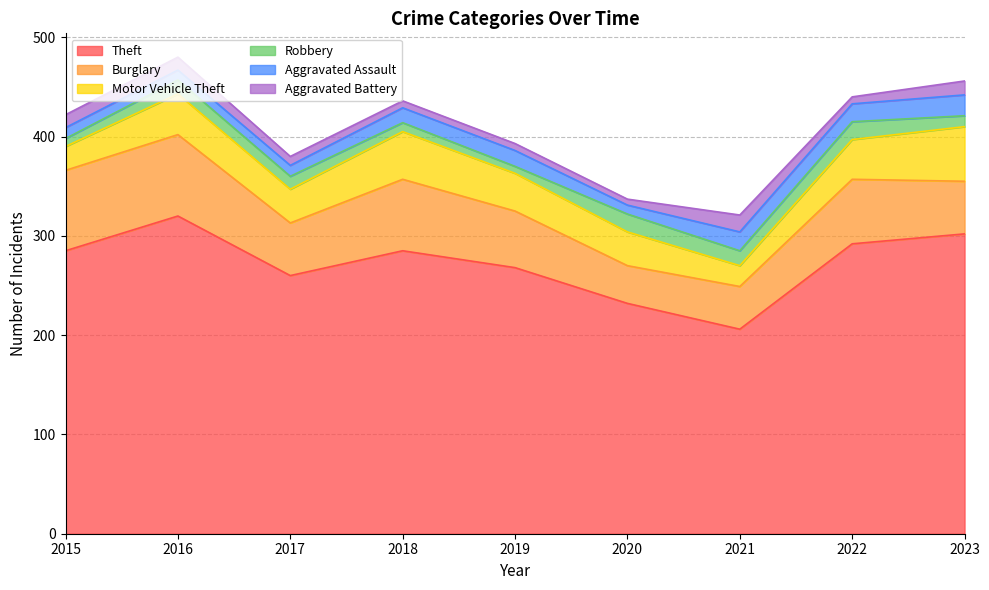

In Motor Vehicle Theft, how many points are lower than both neighbors (excluding endpoints)?

2